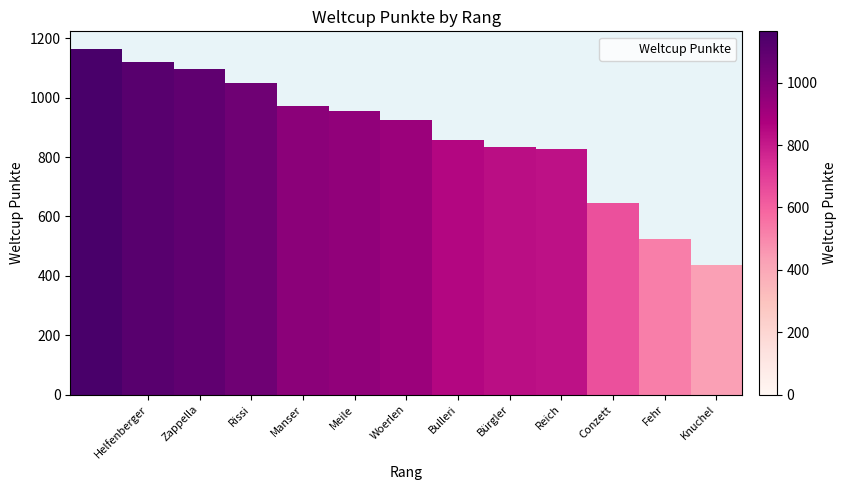

True or false: the data shows 1633 at Meile.

False